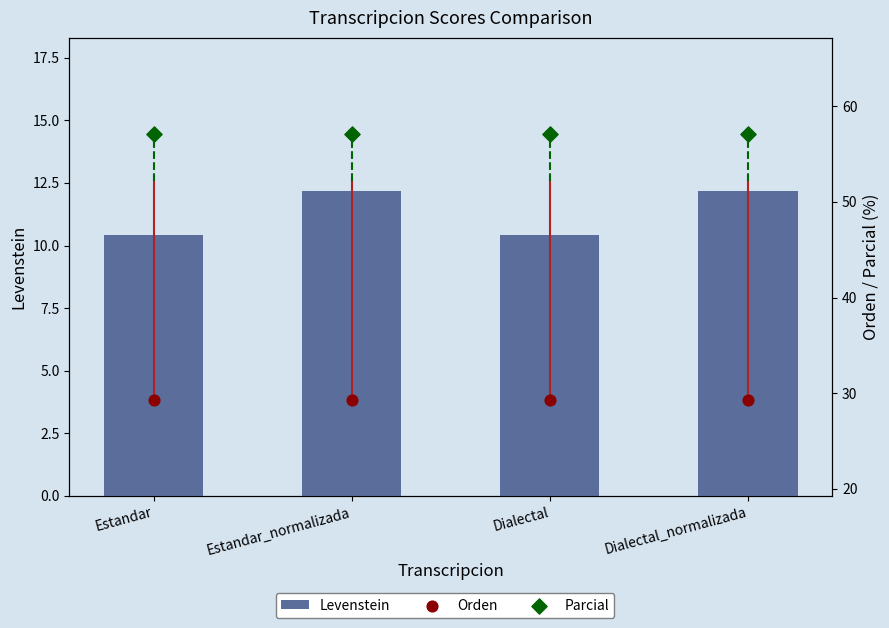

At how many categories does at least one series exceed 13?

4